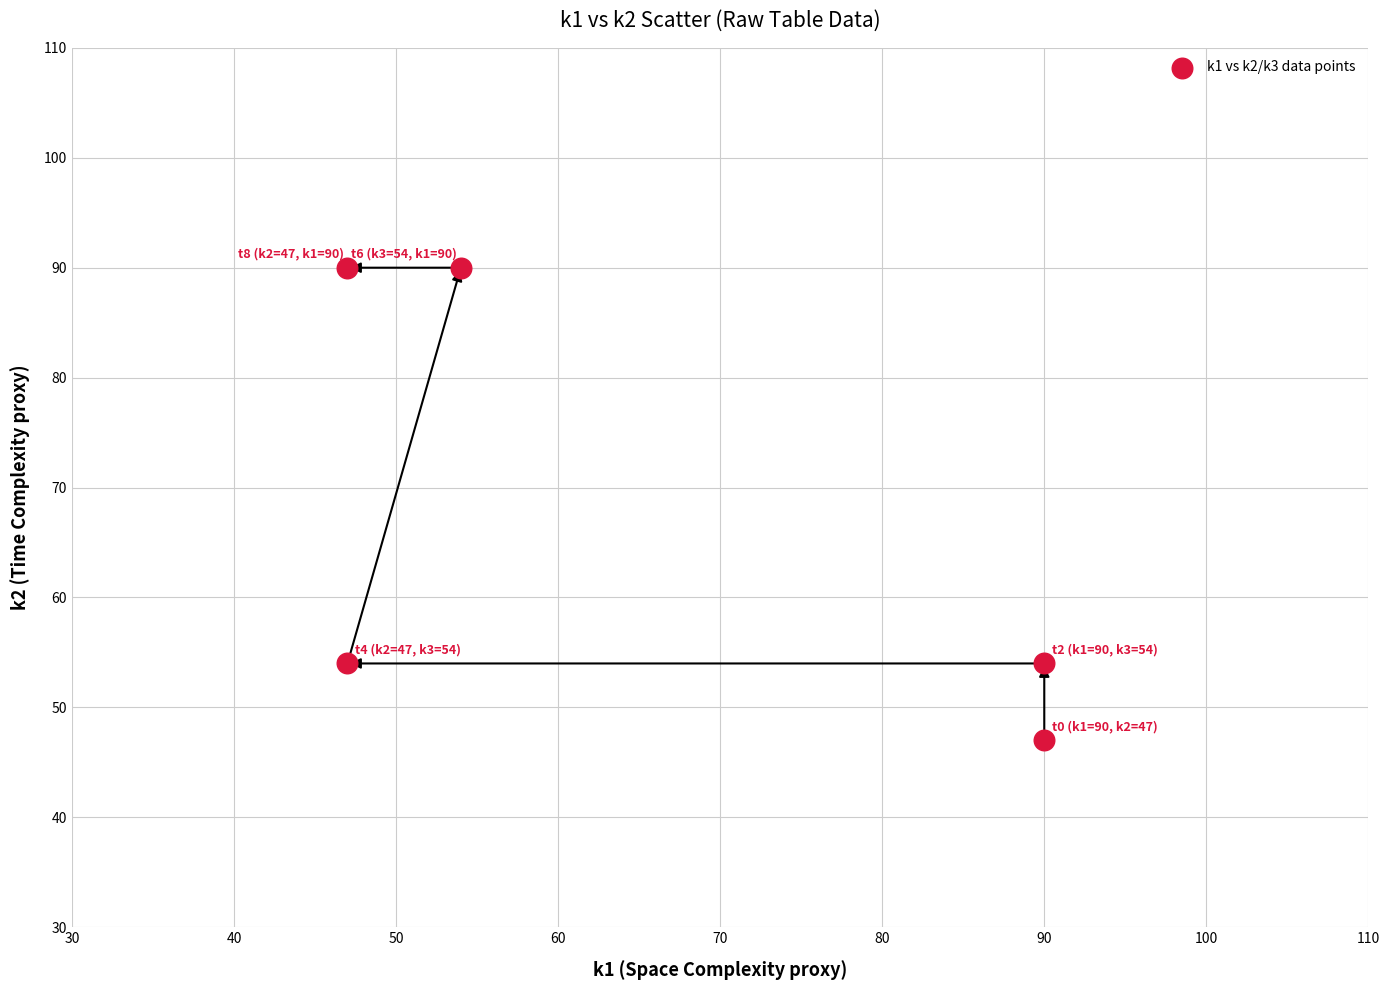

What is the range of Y values (max minus min)?

43